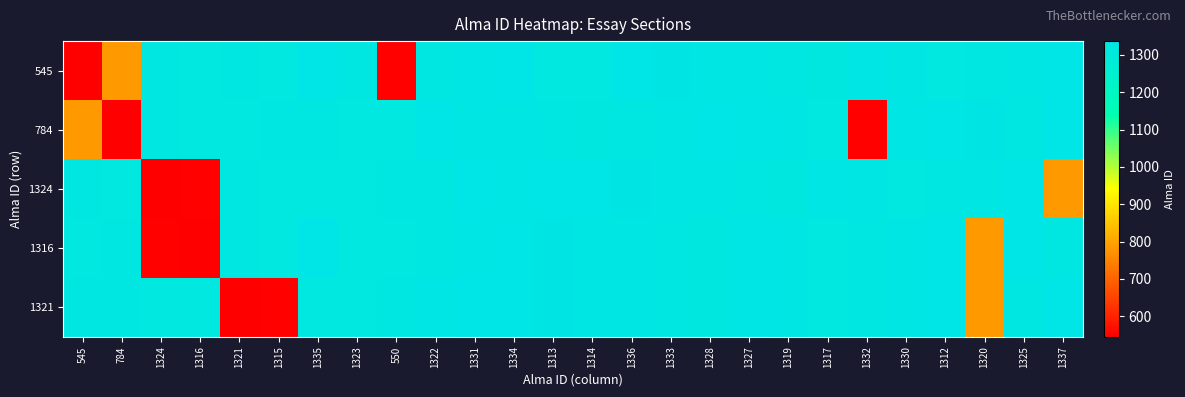

Which label corresponds to the largest value in the chart?

1337